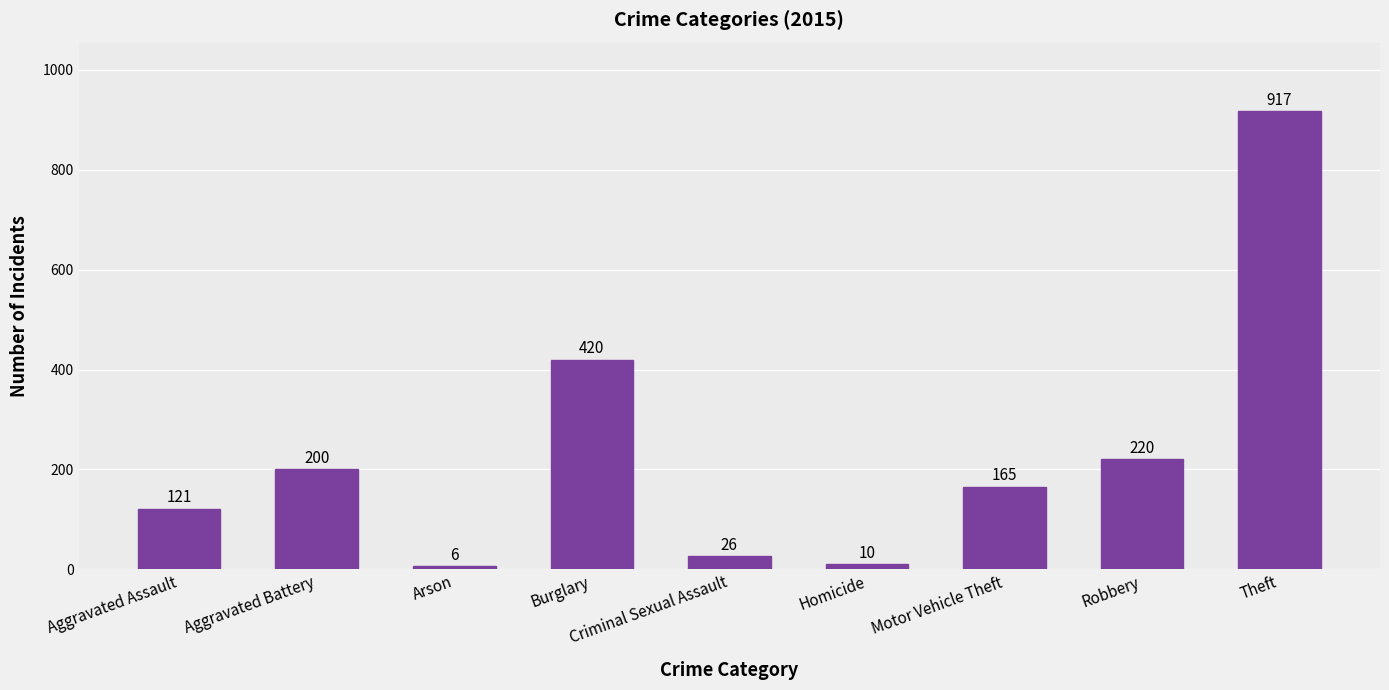

Which category has the highest value across all series?

Theft